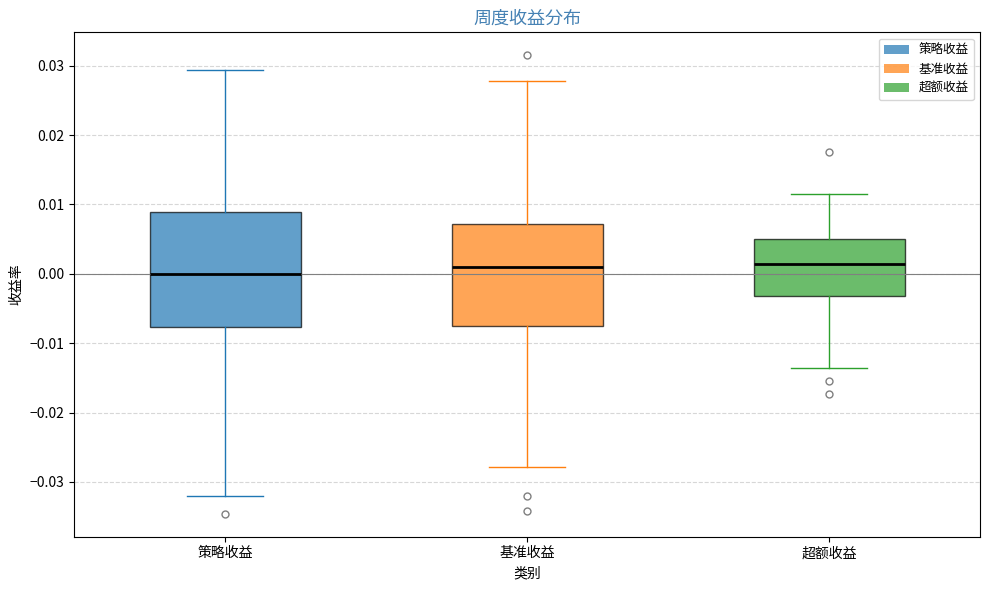

Reading left to right, transcribe this box plot: for each box, give where its median line is, the range the box spans, and where its two whiskers end, as read against the y-axis. The values are not printed on the chart, so give them approximately, as read against the axis.

策略收益: median 0.000, box -0.008 to 0.009, whiskers -0.032 to 0.029
基准收益: median 0.001, box -0.008 to 0.007, whiskers -0.028 to 0.028
超额收益: median 0.001, box -0.003 to 0.005, whiskers -0.014 to 0.011